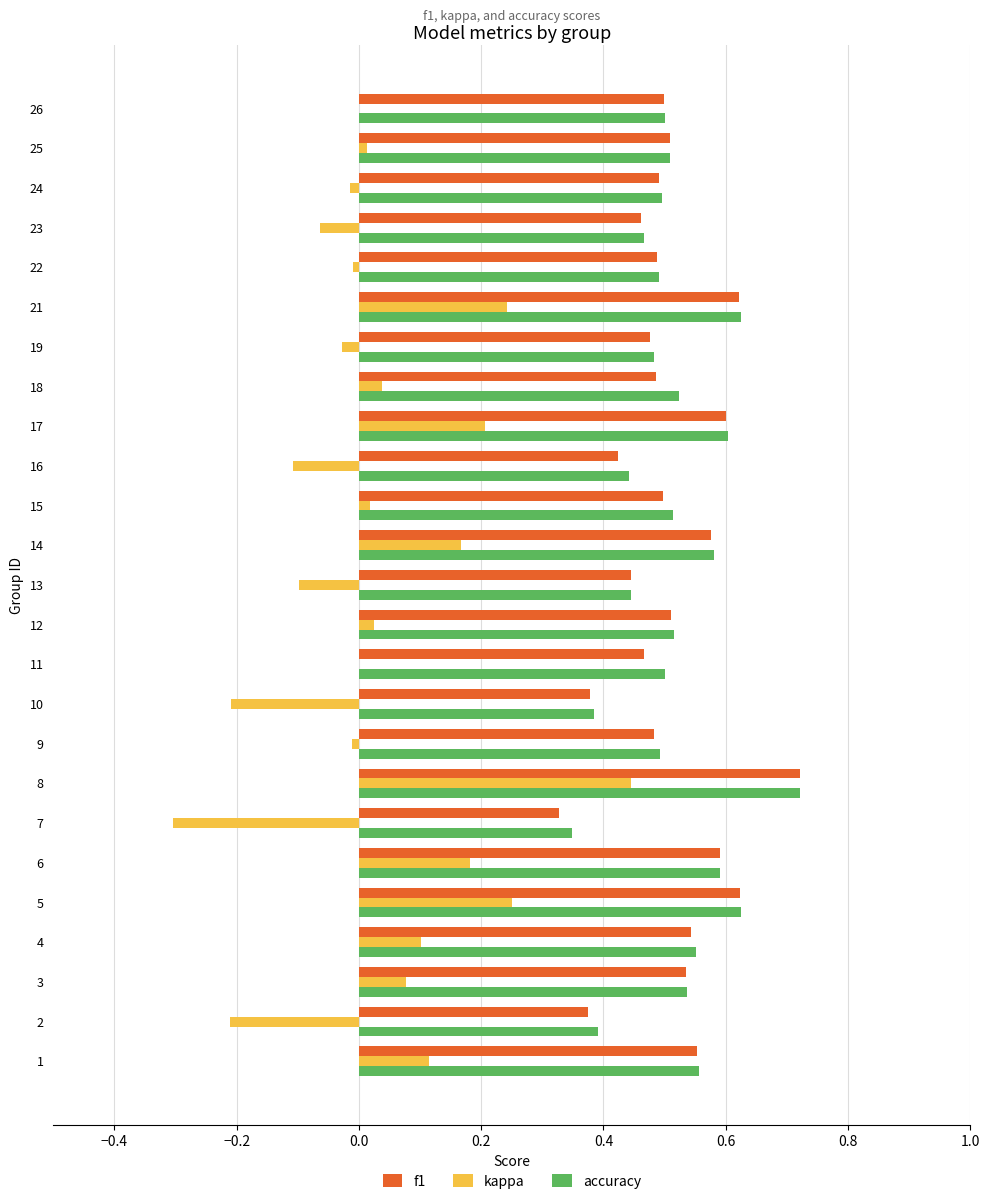

Where is accuracy nearest to the value 0?

7